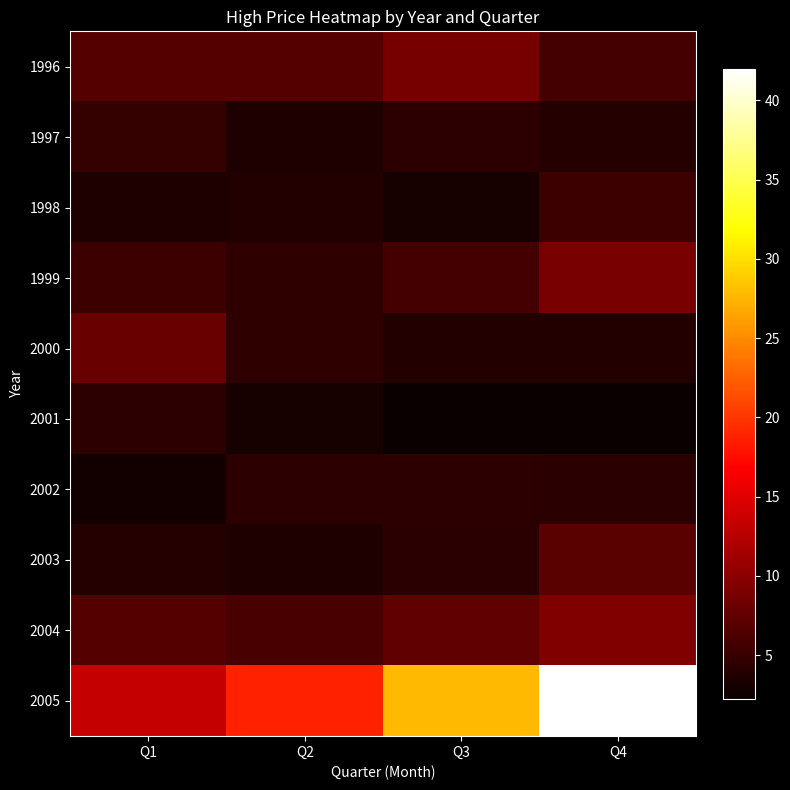

Which series has the largest range (max minus min)?

2005